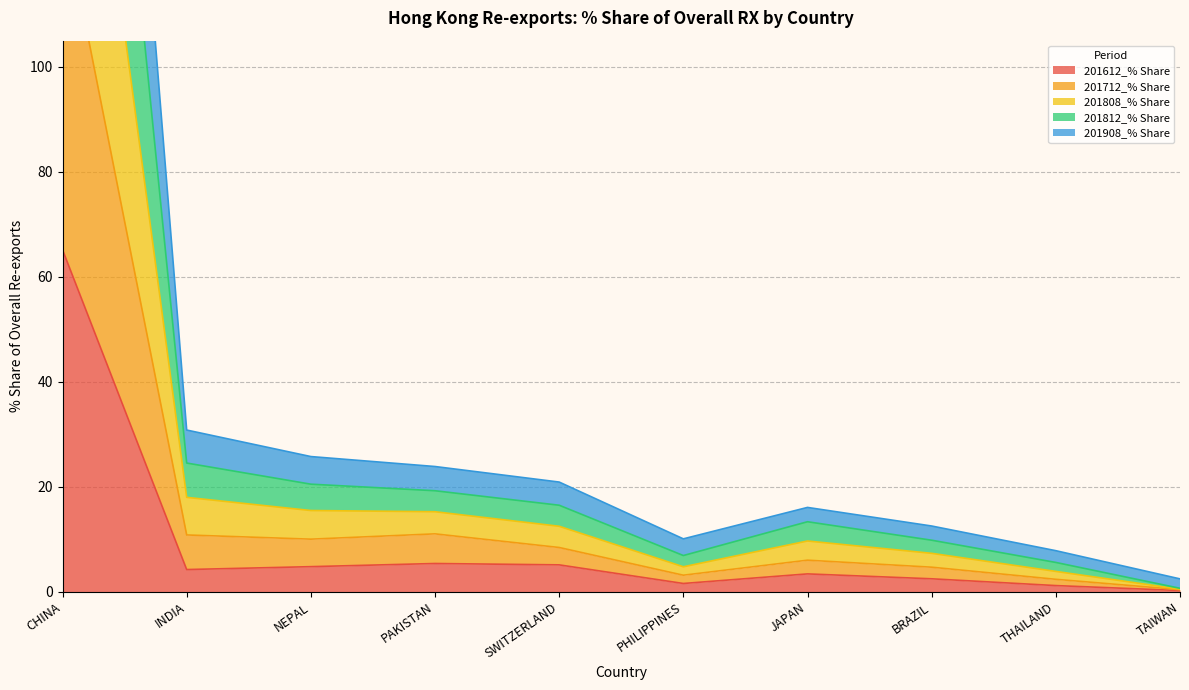

The value of 201612_% Share at PAKISTAN is 5.4. True or false?

True